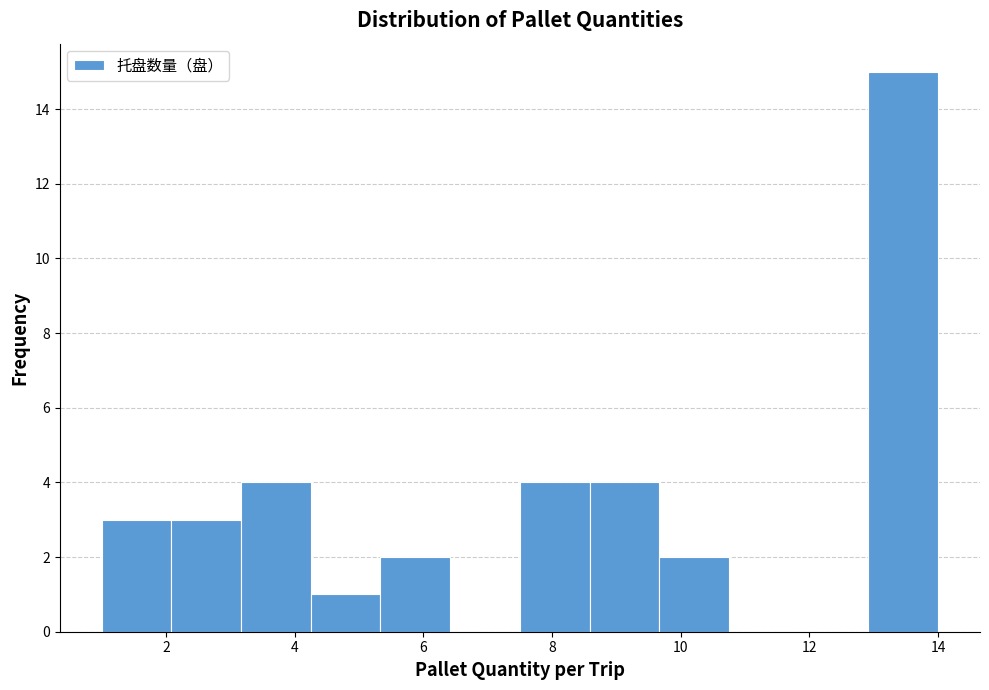

Reading left to right, list every bar in this chart as the range it spans on the x-axis followed by its height. Neither the bar edges nor the heights are printed on the chart, so give them approximately, as read against the axes.

1.0 to 2.0: 3
2.0 to 3.2: 3
3.2 to 4.2: 4
4.2 to 5.4: 1
5.4 to 6.4: 2
6.4 to 7.6: 0
7.6 to 8.6: 4
8.6 to 9.6: 4
9.6 to 10.8: 2
10.8 to 11.8: 0
11.8 to 13.0: 0
13.0 to 14.0: 15